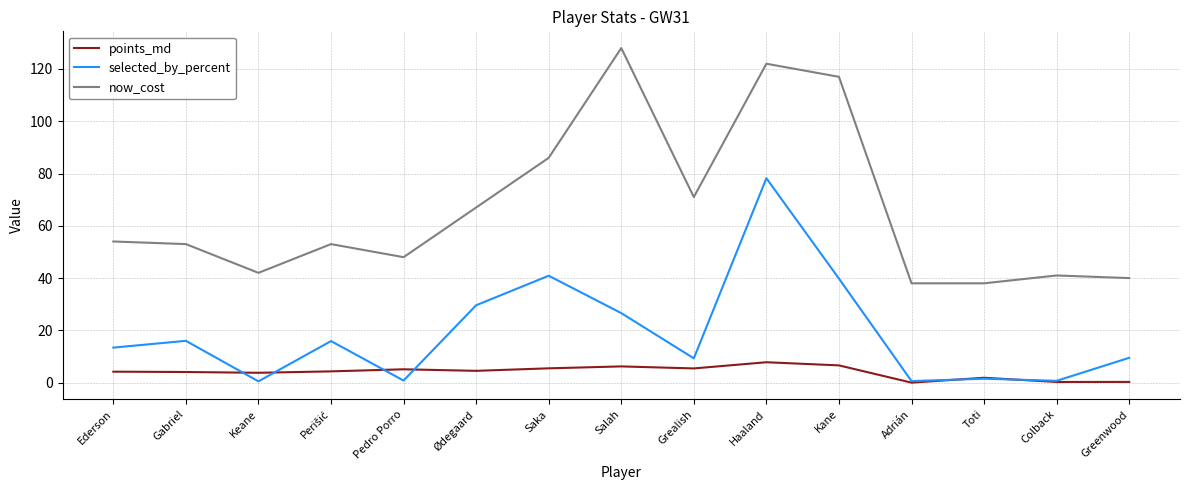

The value of selected_by_percent at Colback is 0.7. True or false?

True